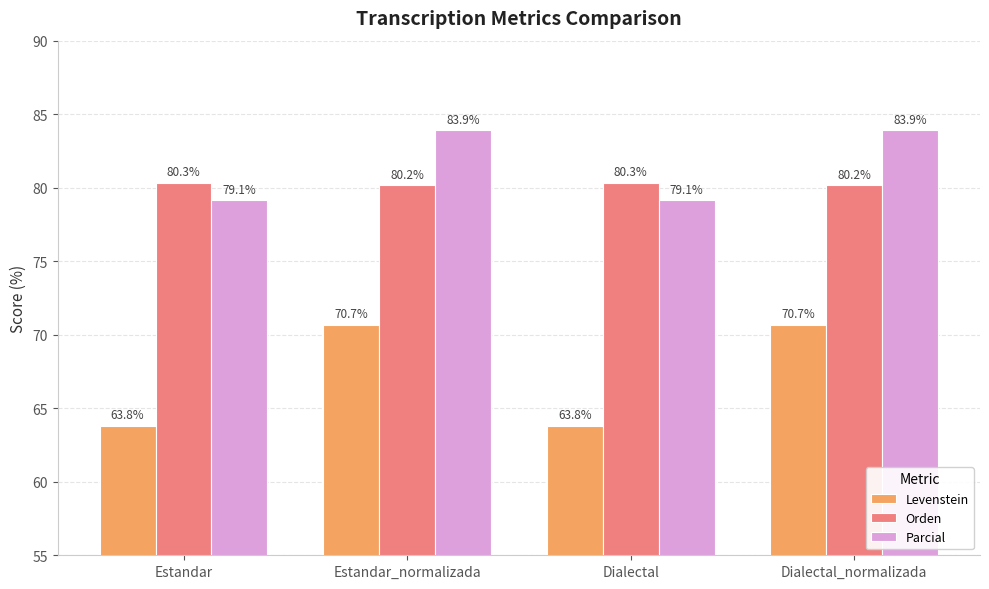

Count the Orden values in the range 80 to 81.

4